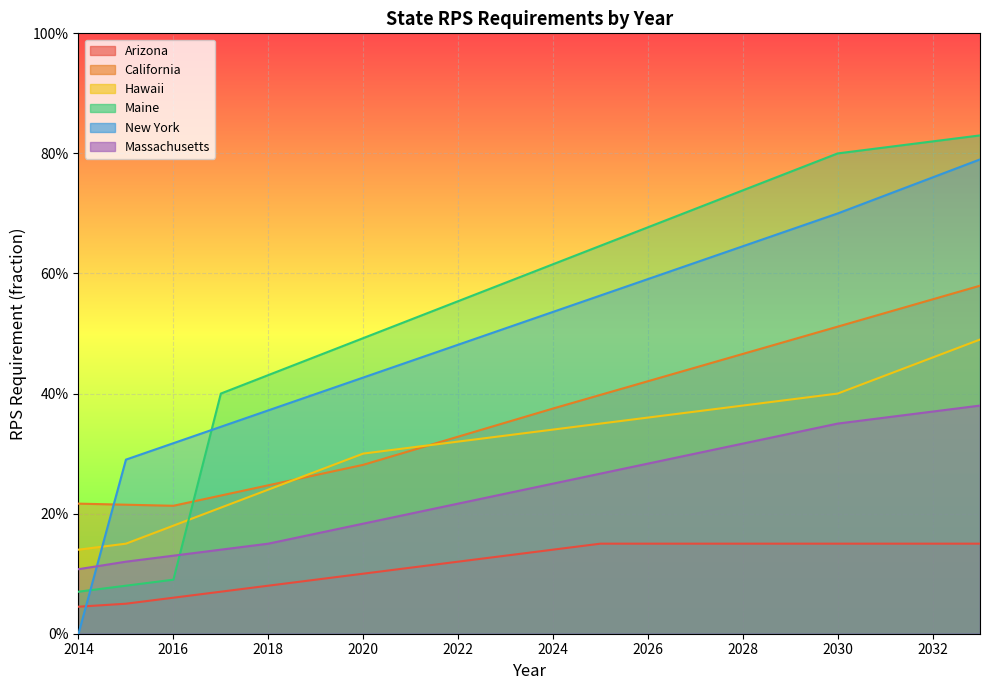

At which label is Hawaii closest to 0?

2014